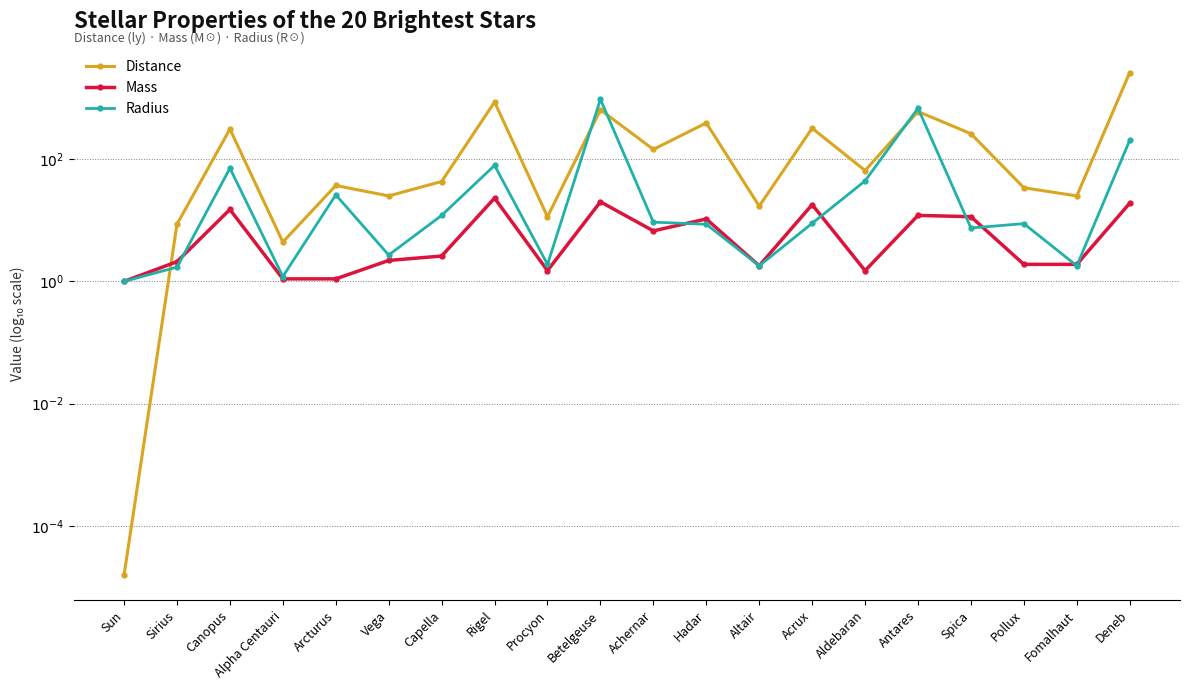

What is the difference between the highest and lowest values at Procyon?

0.9